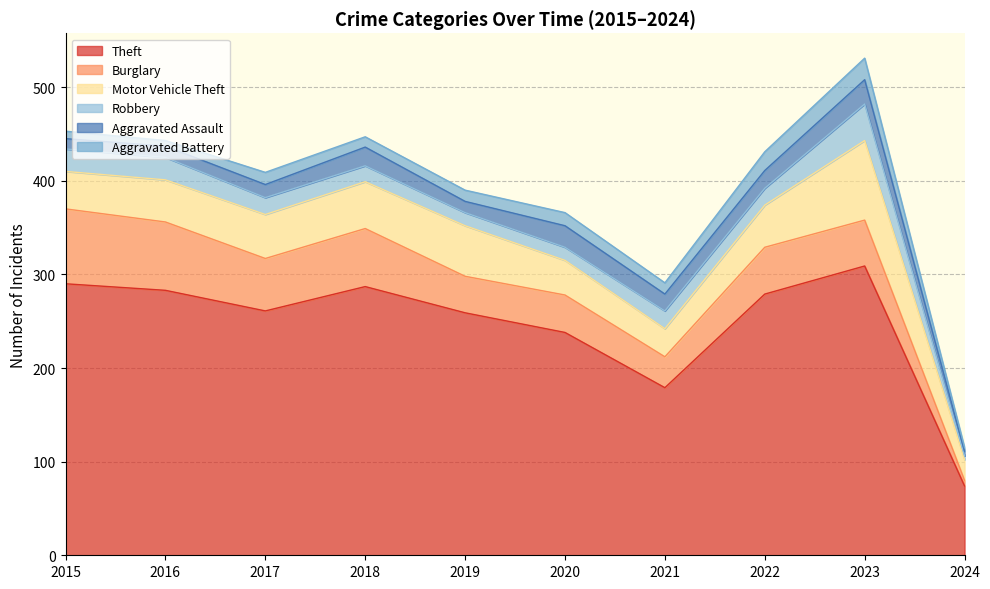

In Aggravated Assault, how many points are lower than both neighbors (excluding endpoints)?

2